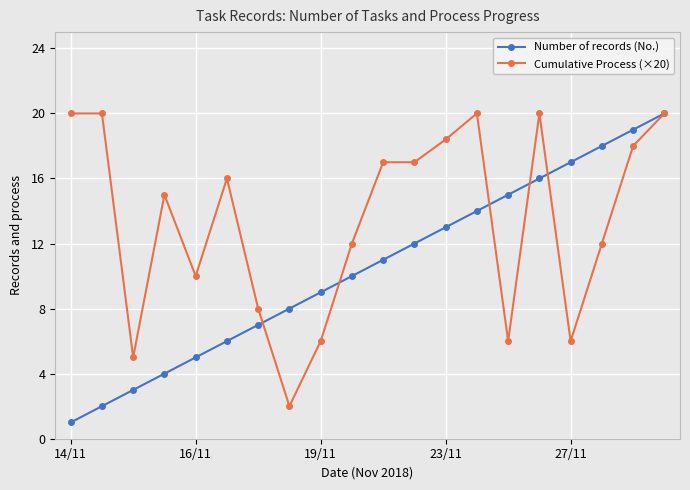

What is the lowest value of the Cumulative Process (×20) series?

2.0